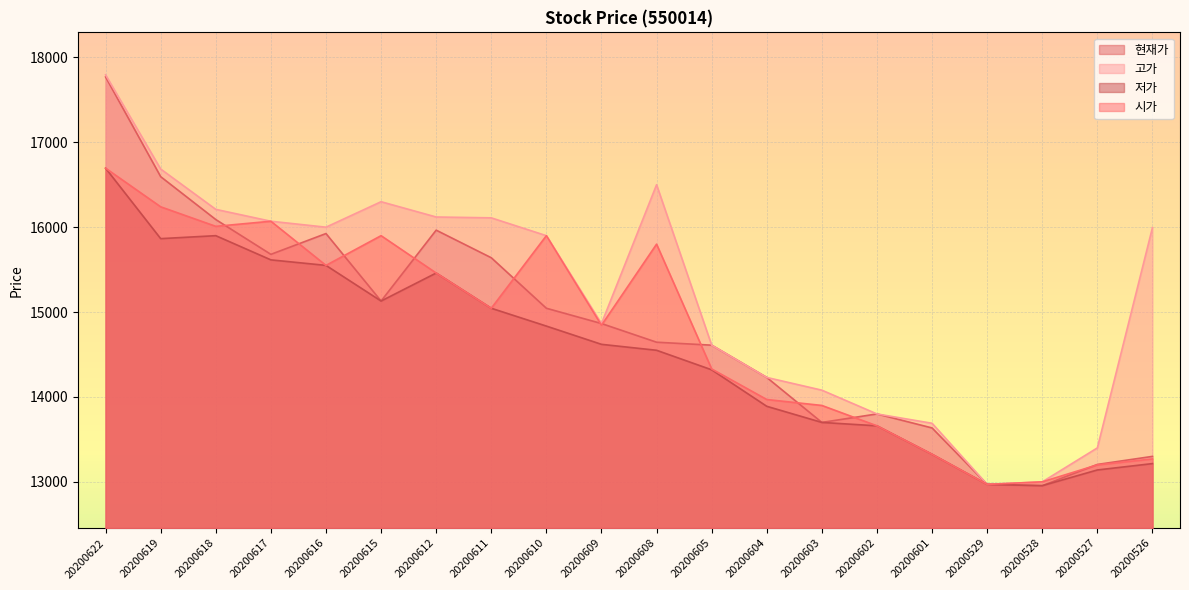

Reading left to right, list all the values displayed in this chart.

현재가: 17770	16595	16090	15680	15925	15130	15965	15640	15045	14865	14645	14610	14230	13700	13800	13635	12970	12955	13205	13300
고가: 17795	16685	16210	16070	16000	16300	16120	16110	15900	14865	16500	14610	14230	14080	13800	13690	12970	13000	13400	15995
저가: 16695	15865	15900	15615	15550	15130	15460	15045	14835	14620	14550	14320	13890	13700	13660	13325	12970	12955	13140	13215
시가: 16695	16240	16010	16070	15550	15900	15460	15045	15900	14845	15800	14330	13970	13900	13660	13325	12970	13000	13200	13270